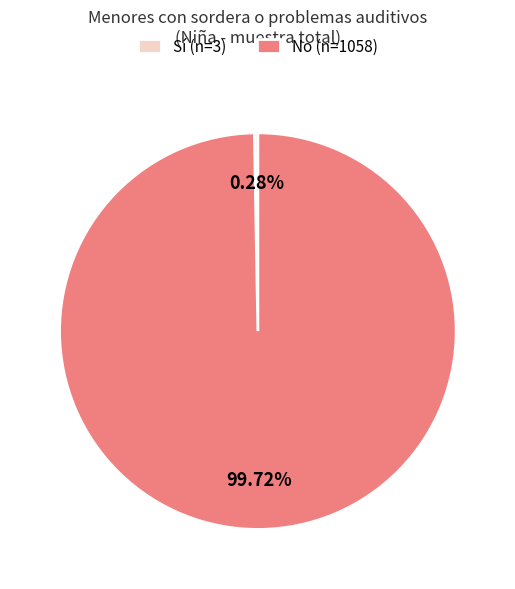

Rank the categories by value from lowest to highest.

Sí (n=3), No (n=1058)